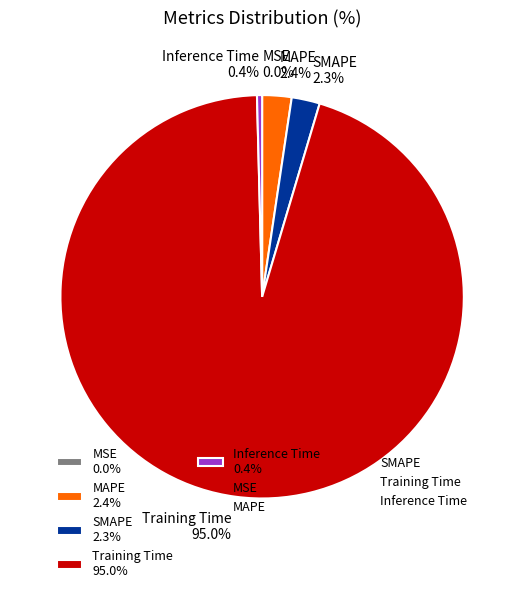

Does Training Time 95.0% represent more than half of the total?

Yes